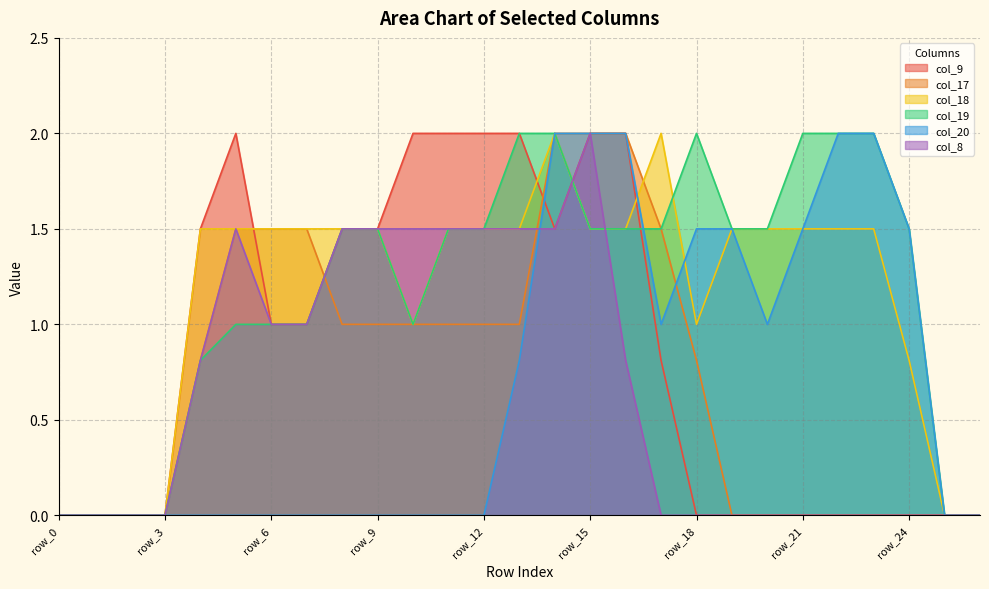

At row_1, list the series in order from largest to smallest.

col_9, col_17, col_18, col_19, col_20, col_8